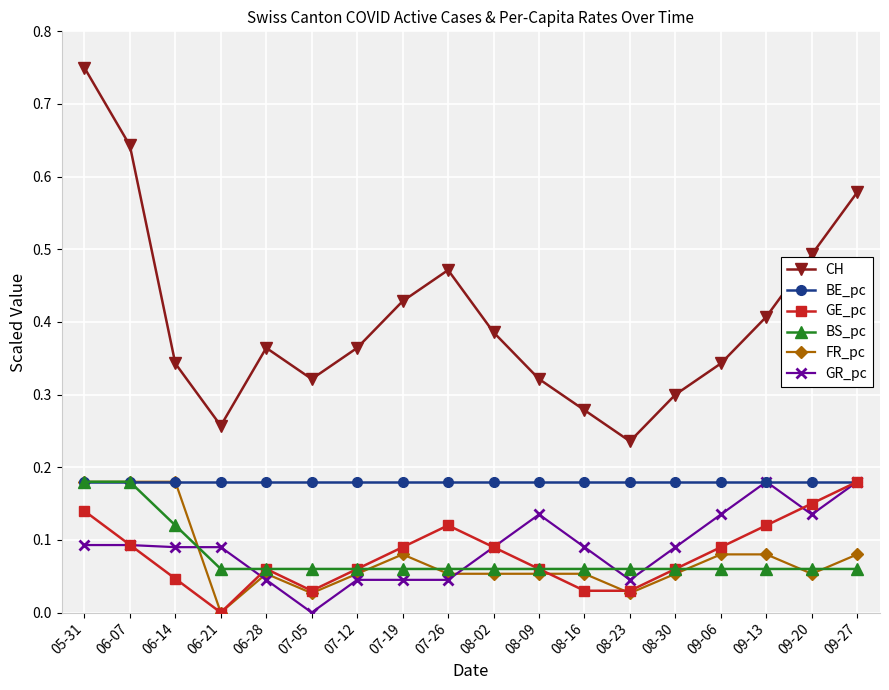

How many interior local peaks does the GE_pc series have?

2